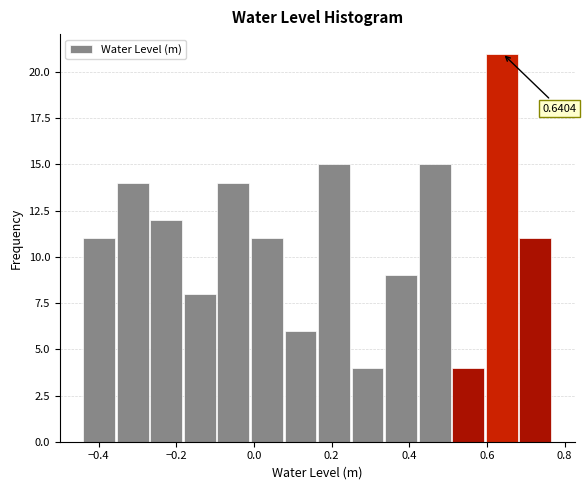

Over which range of the x-axis is the bar tallest?

0.60 to 0.68